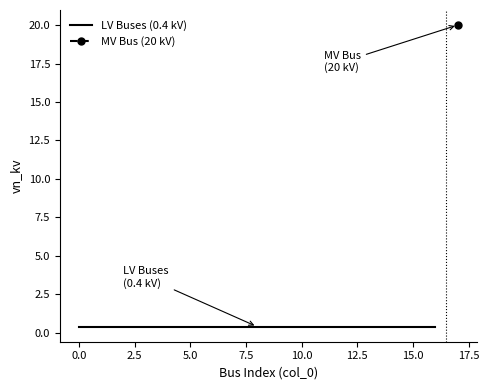

How many values in MV Bus (20 kV) are above zero?

1